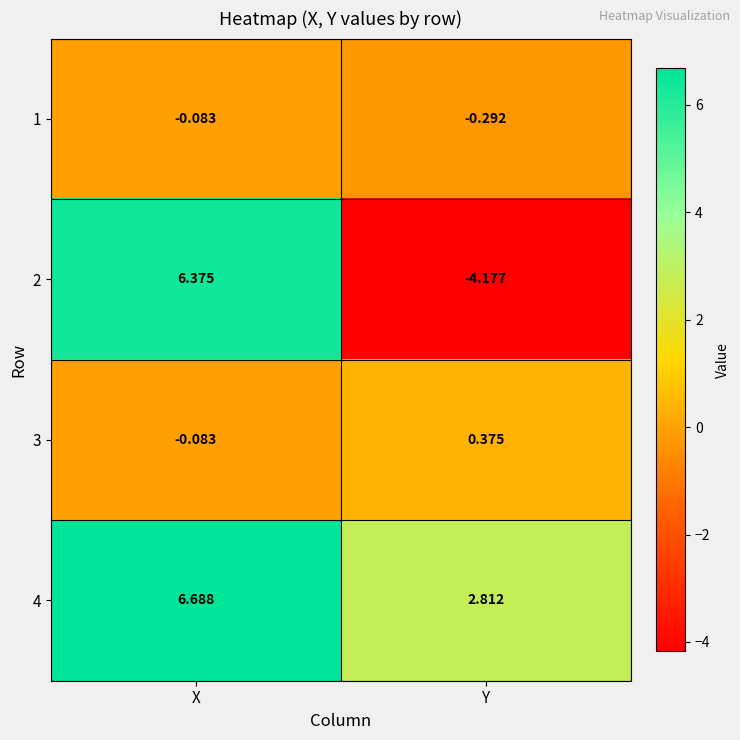

At which label does 3 reach its minimum?

X